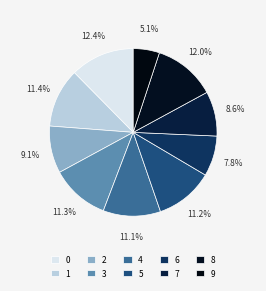

Does any single category account for the majority?

No